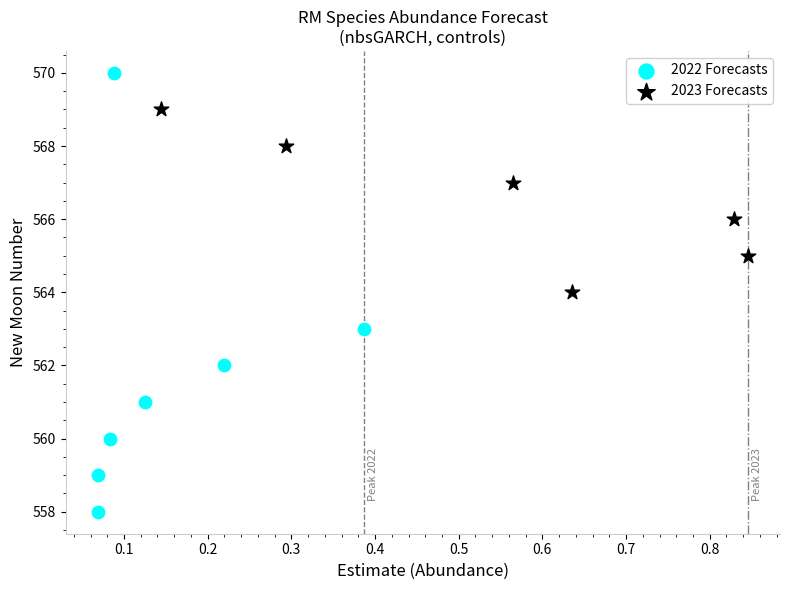

Which series reaches the maximum Y coordinate?

2022 Forecasts